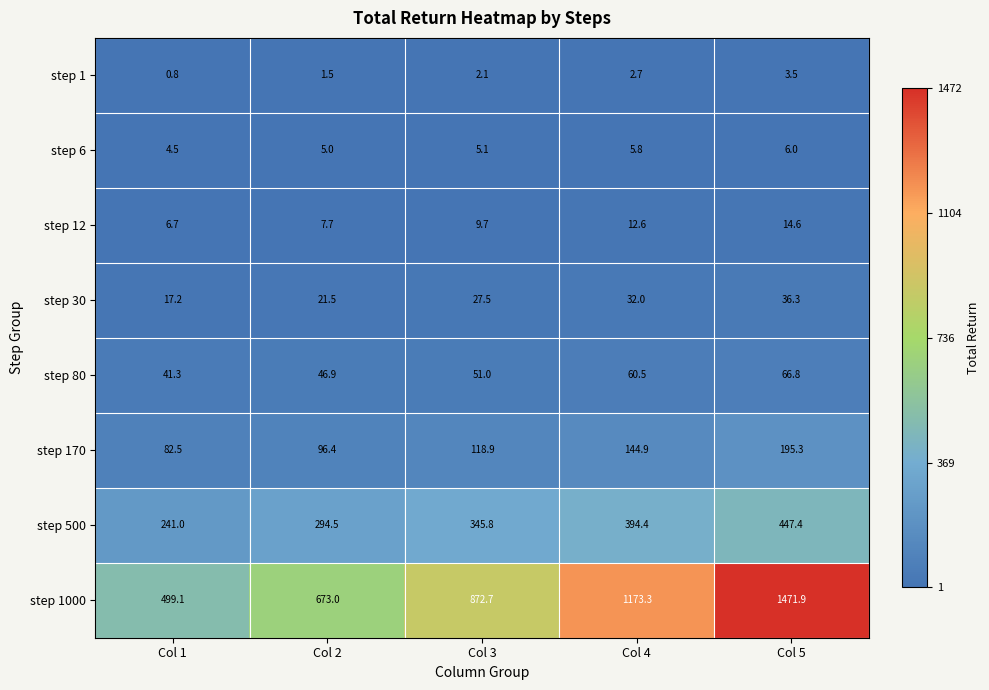

Count the number of data series in this chart.

8